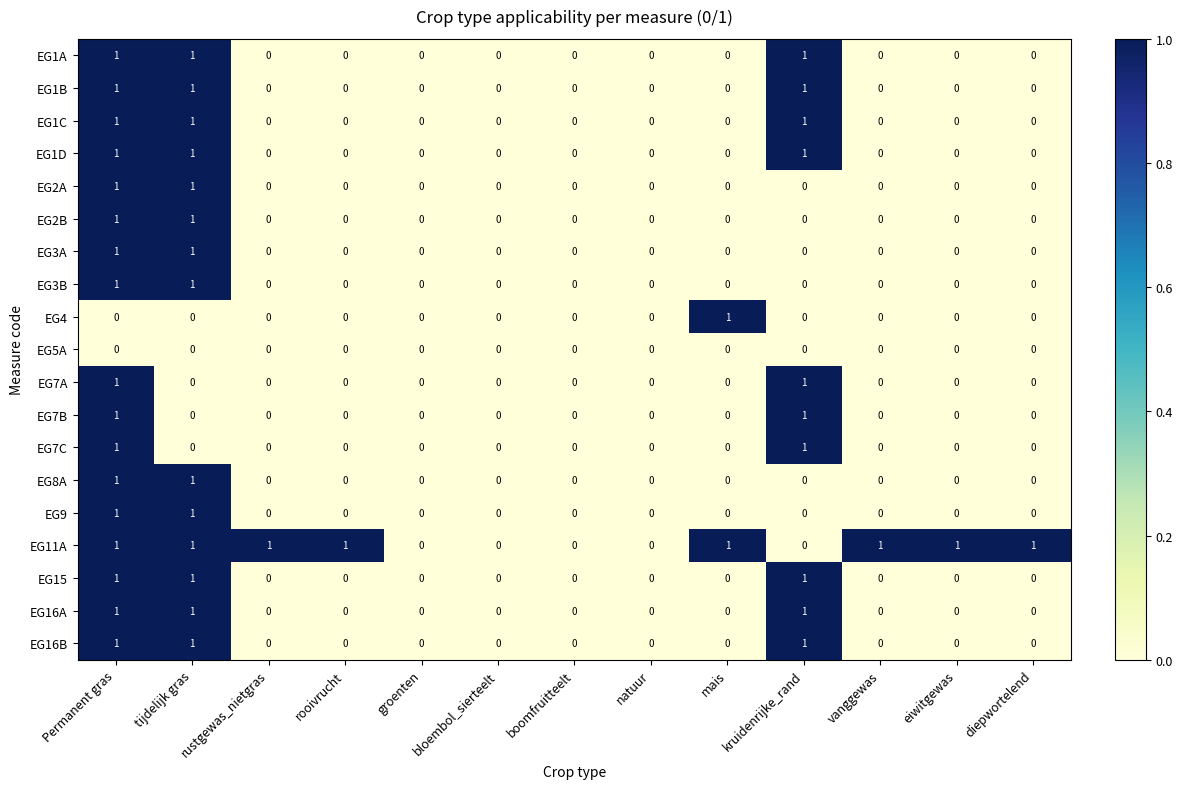

How many EG1C values are between 0 and 1?

13